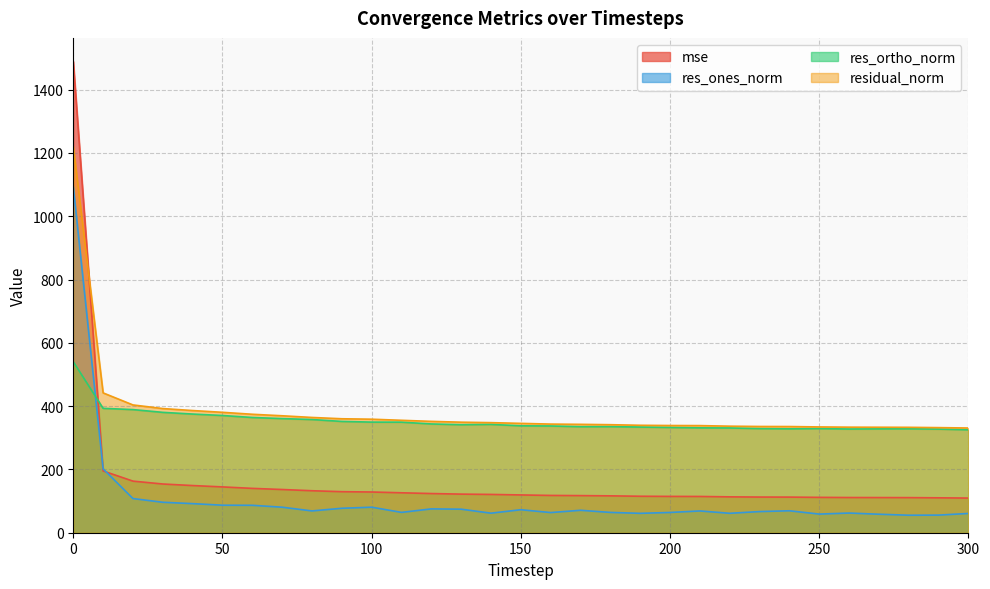

Does the chart have visible grid lines?

Yes